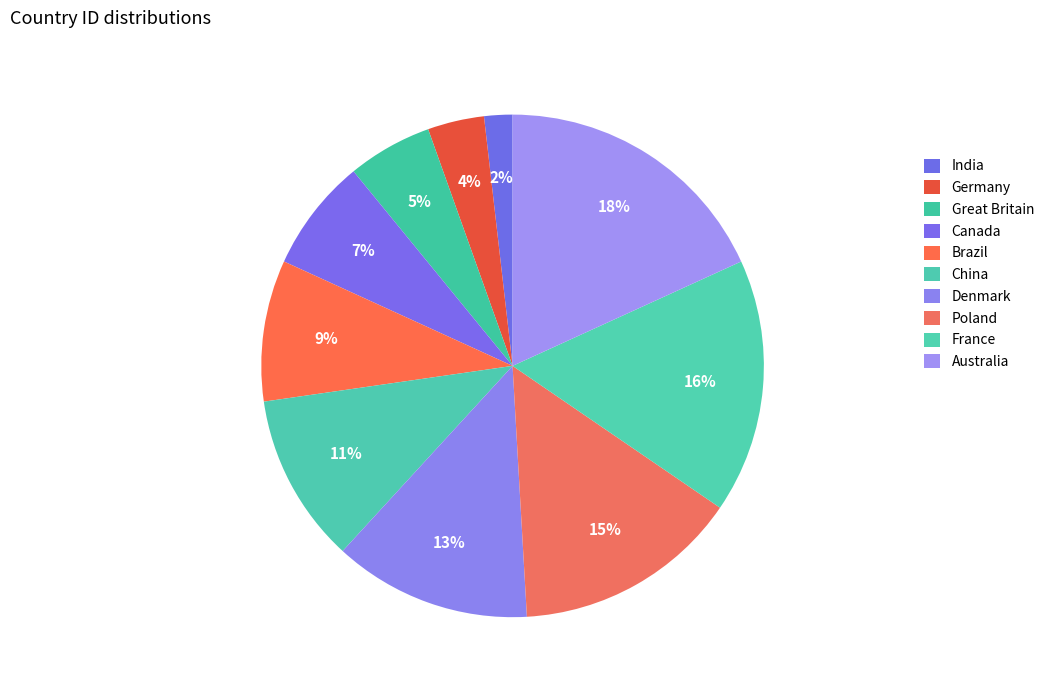

Is it true that China is 18% of the pie?

False